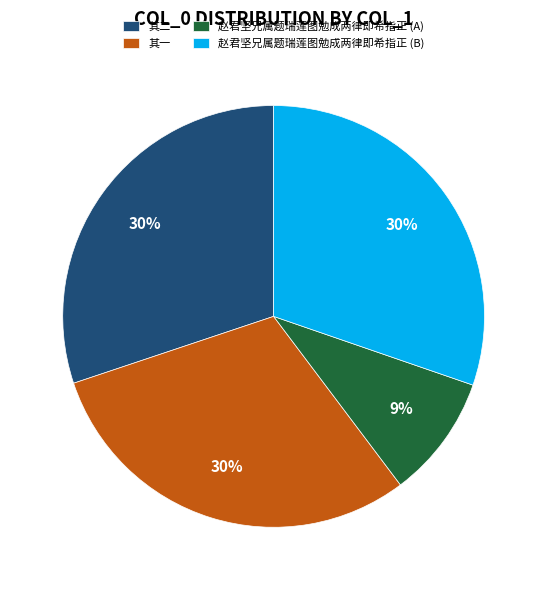

To the nearest percent, what is the difference between the largest and smallest slice percentages?

21%